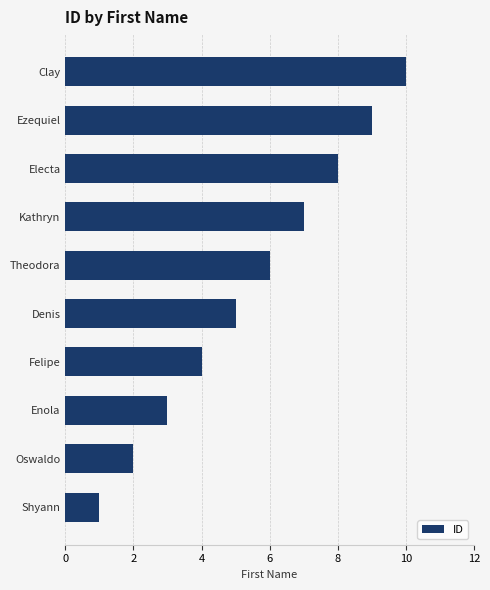

Rank the categories by value from highest to lowest.

Clay, Ezequiel, Electa, Kathryn, Theodora, Denis, Felipe, Enola, Oswaldo, Shyann